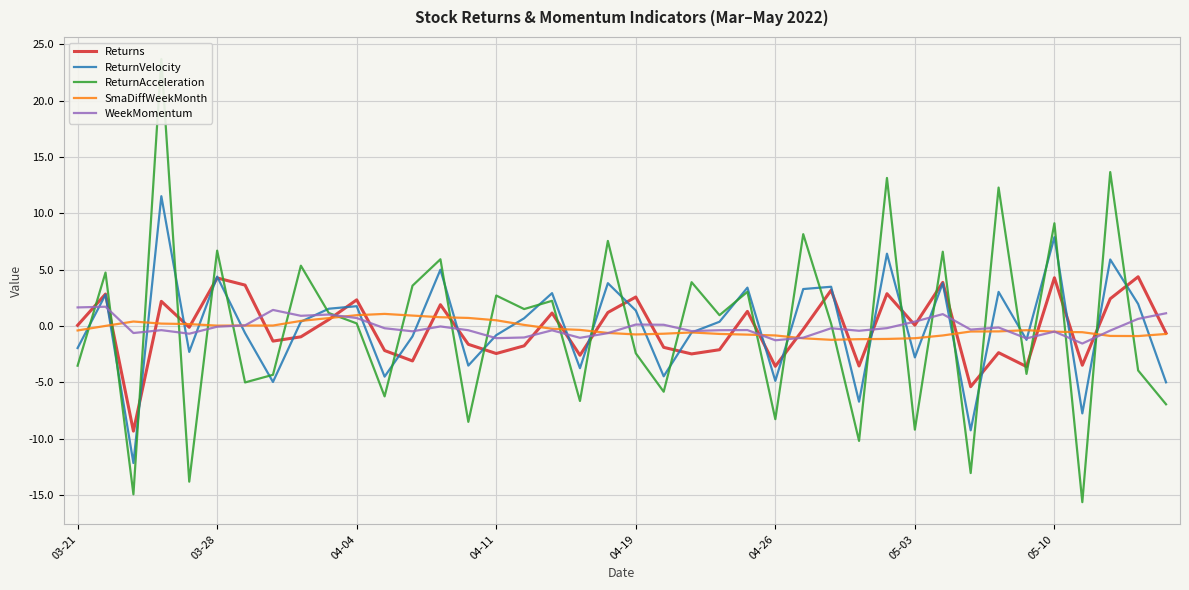

List the series in order of their peak value, highest first.

ReturnAcceleration, ReturnVelocity, Returns, WeekMomentum, SmaDiffWeekMonth